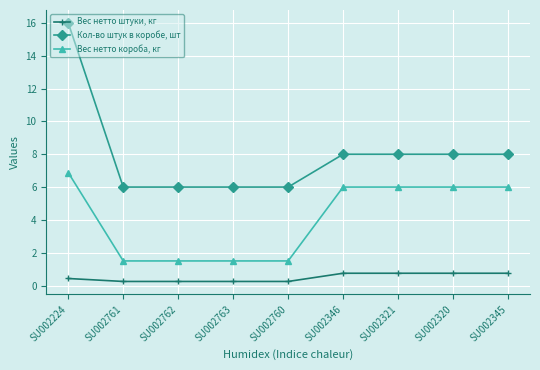

What are all the series names shown in the legend?

Вес нетто штуки, кг, Кол-во штук в коробе, шт, Вес нетто короба, кг